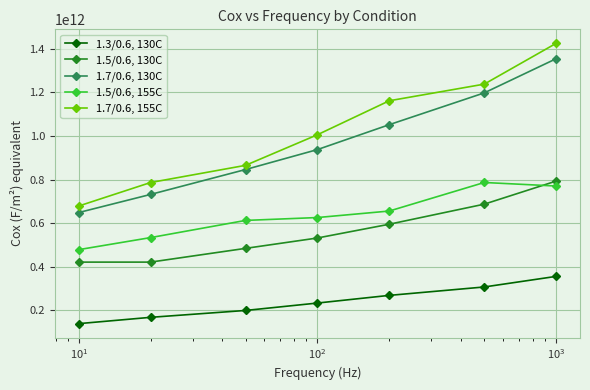

Which series has the widest spread of values?

1.7/0.6, 155C